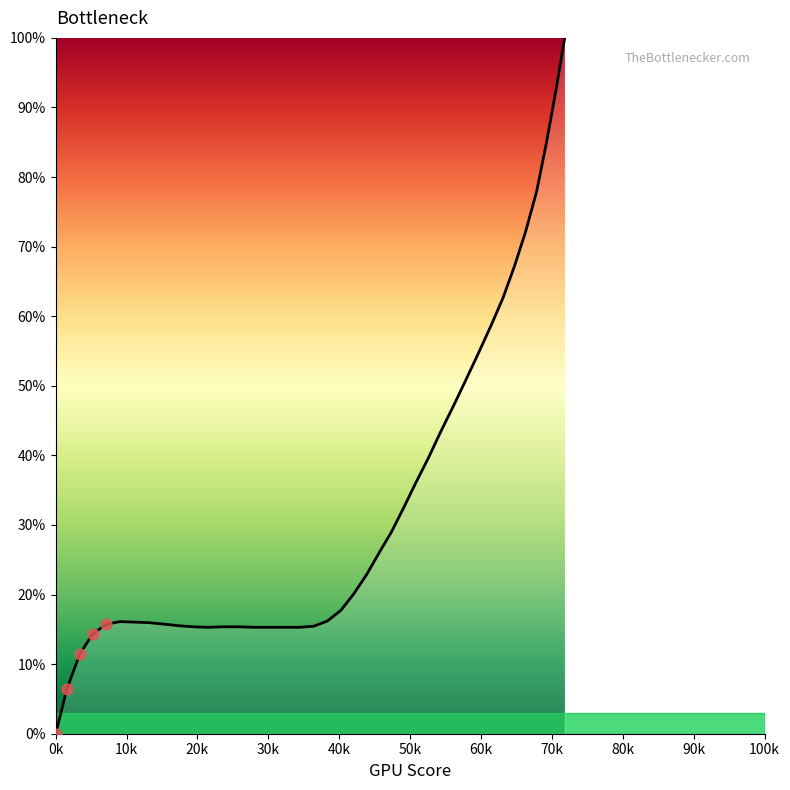

What is the greatest value displayed?

100.0